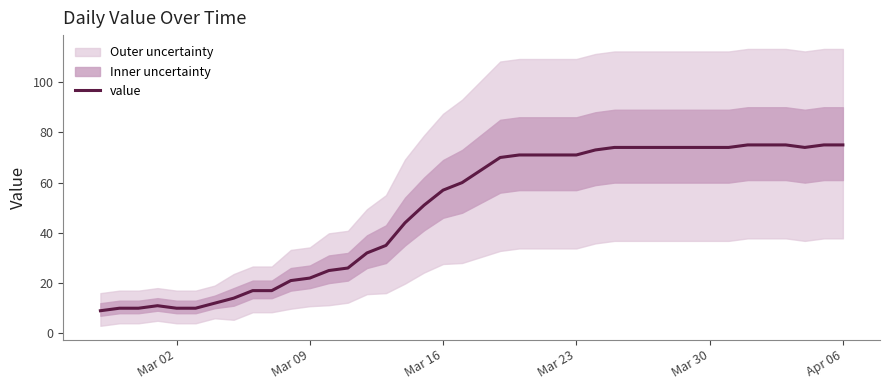

True or false: there are more than 1 points higher than both neighbors.

False